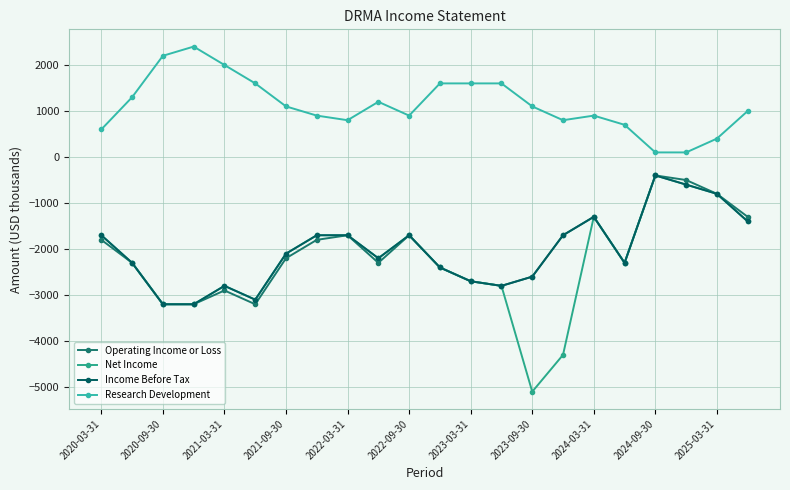

Which series has the largest range (max minus min)?

Net Income